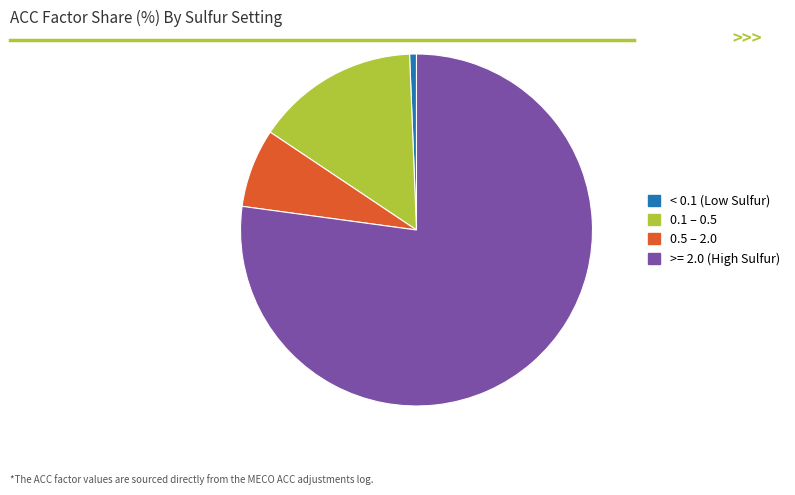

How many slices are in this pie chart?

4